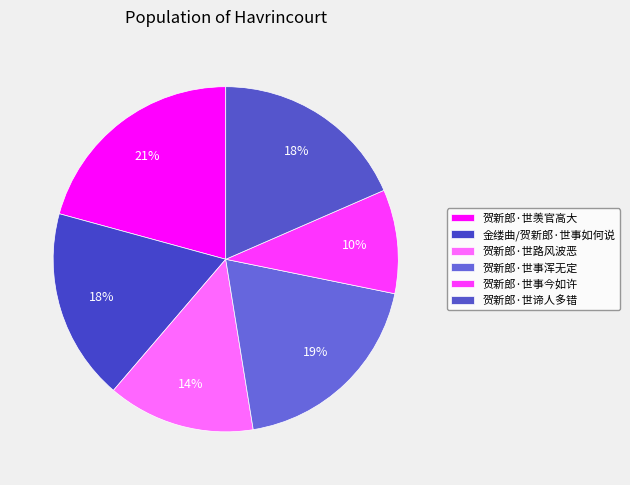

Count the number of slices in the pie.

6